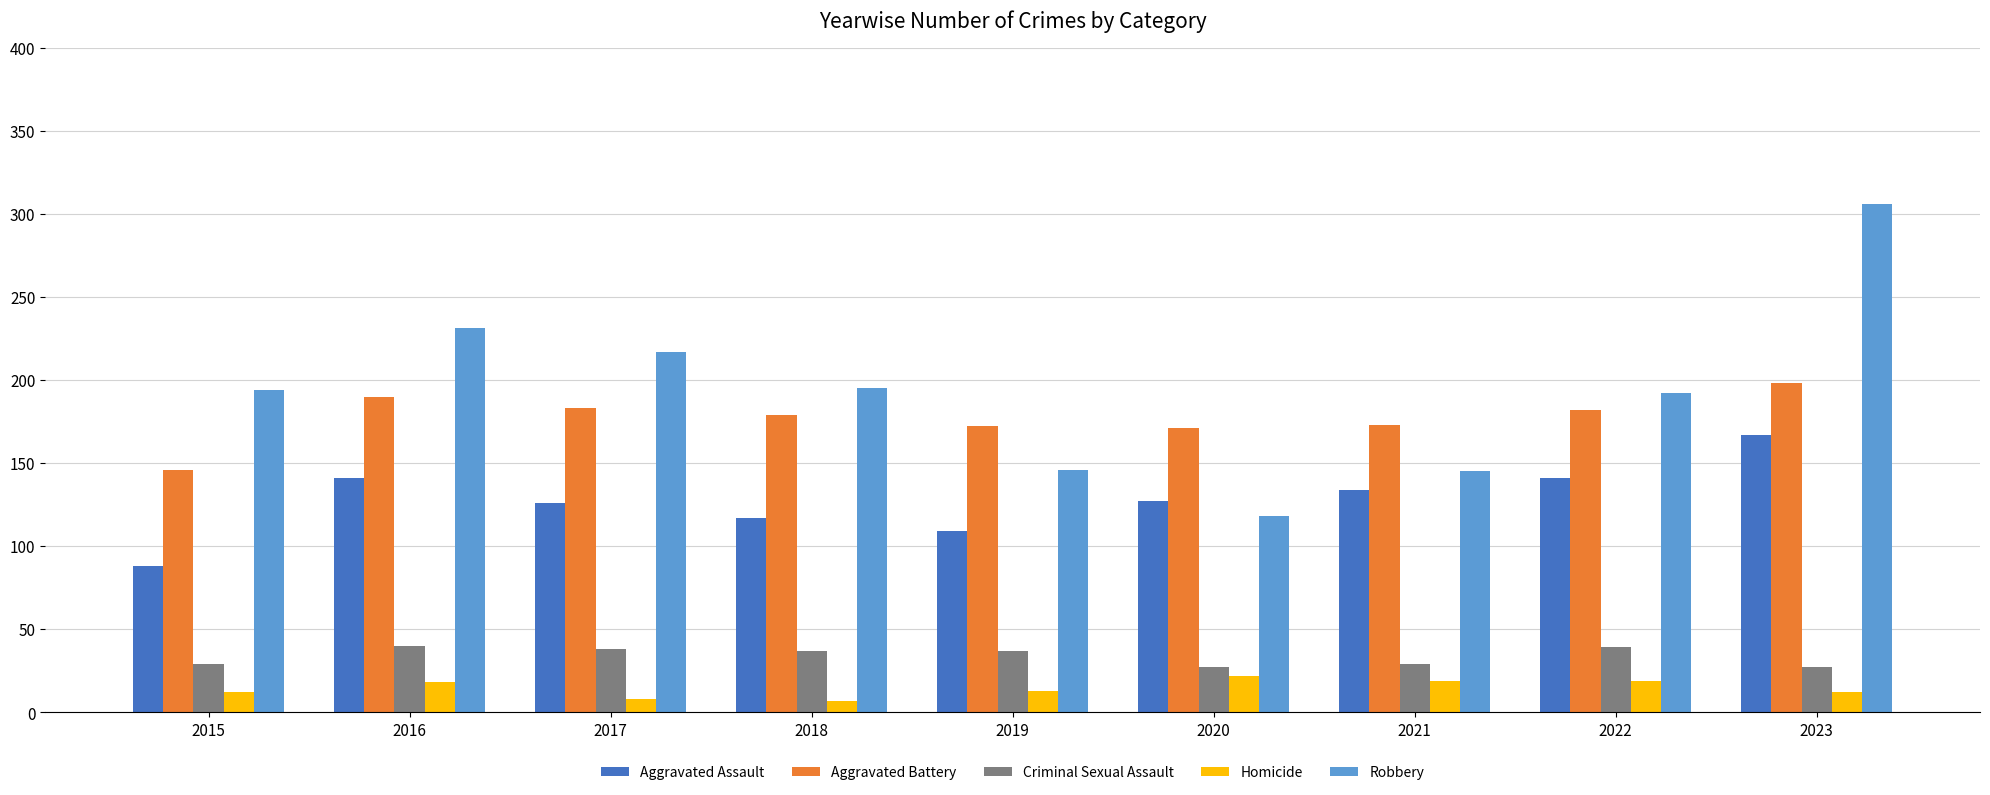

How many bars are there in total?

45